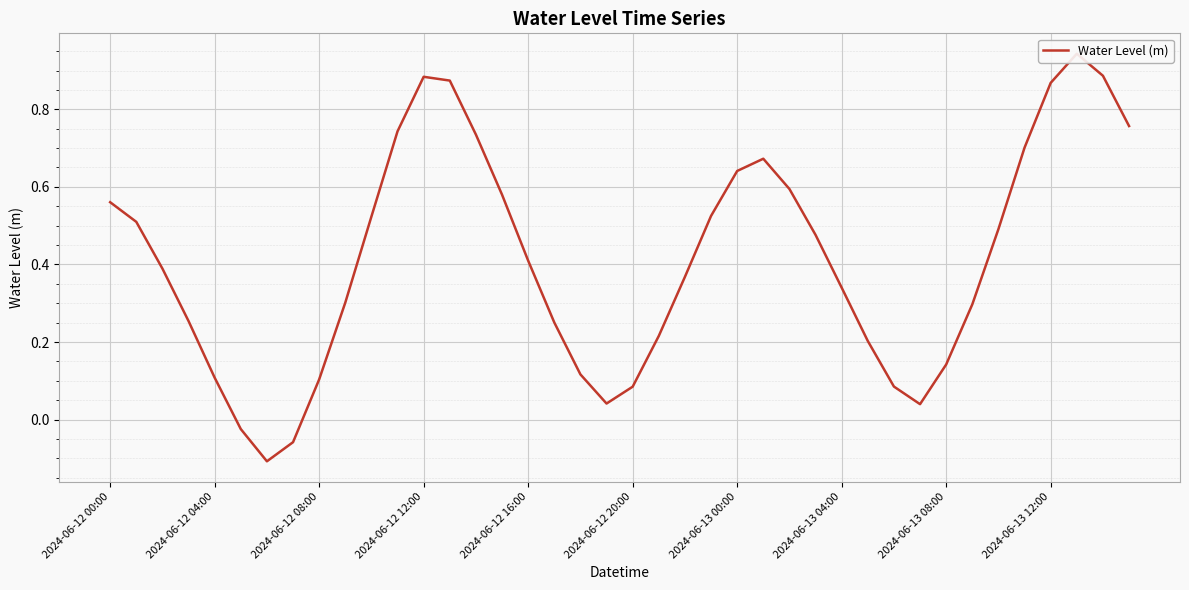

What is the minimum value shown in the chart?

-0.1